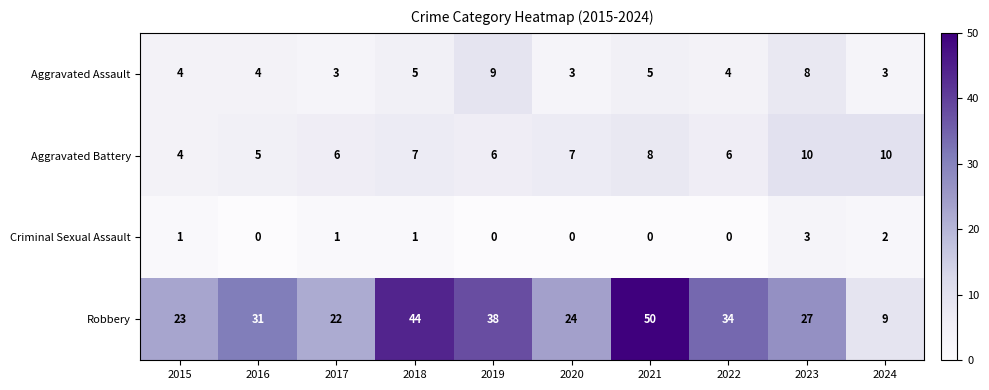

How many data points does each series have?

10